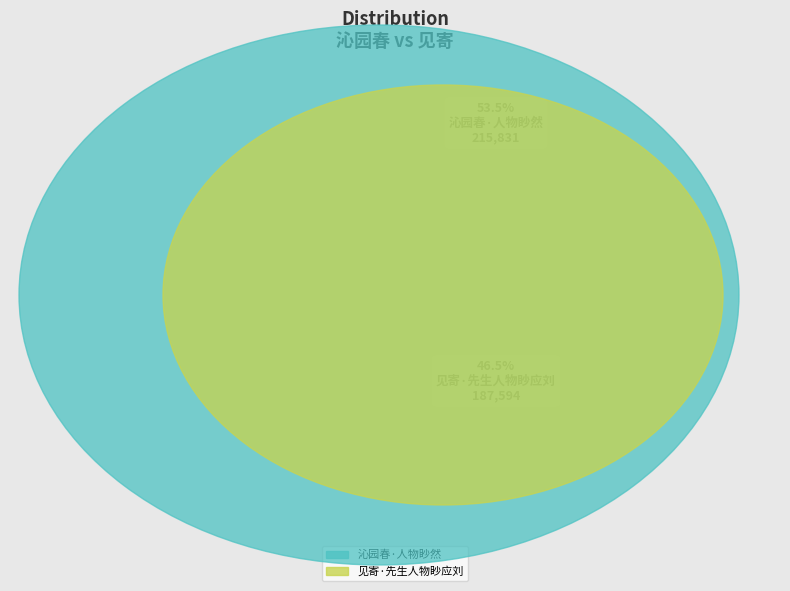

What is the change in value from 沁园春·人物眇然 to 见寄·先生人物眇应刘?

-28237